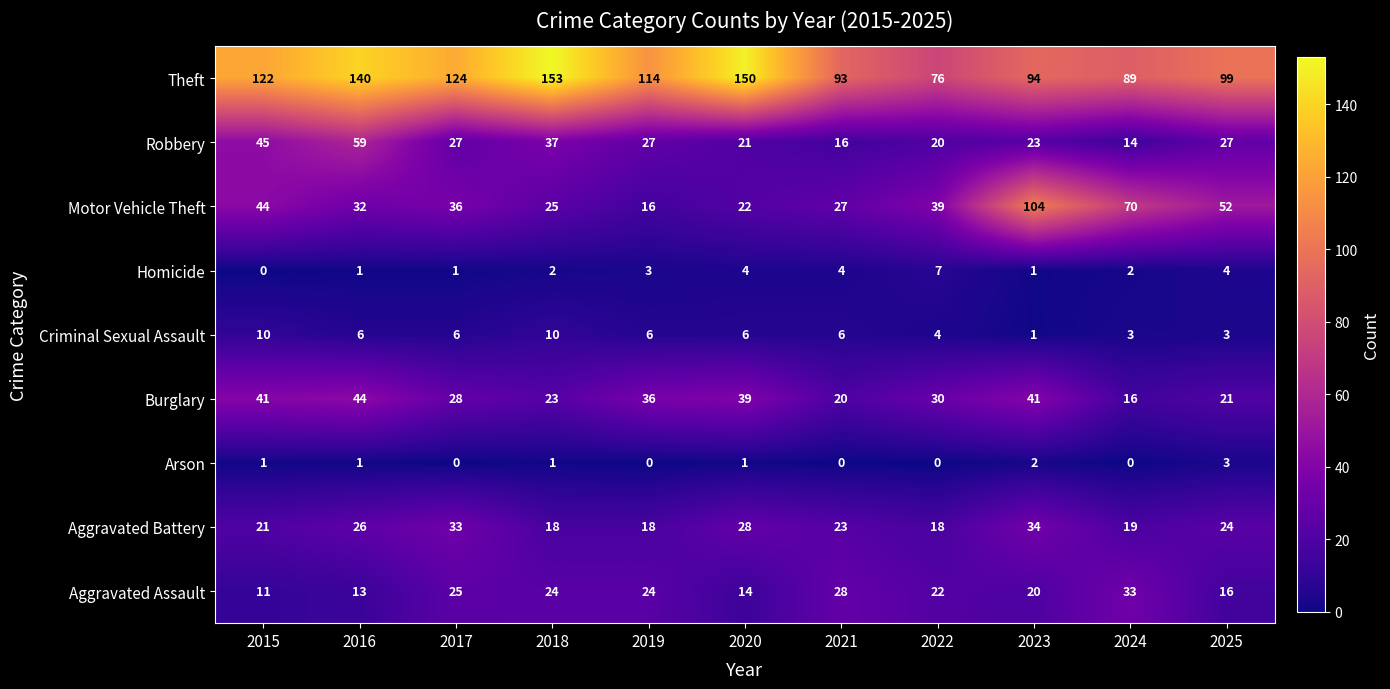

The value of Robbery at 2017 is 41. True or false?

False